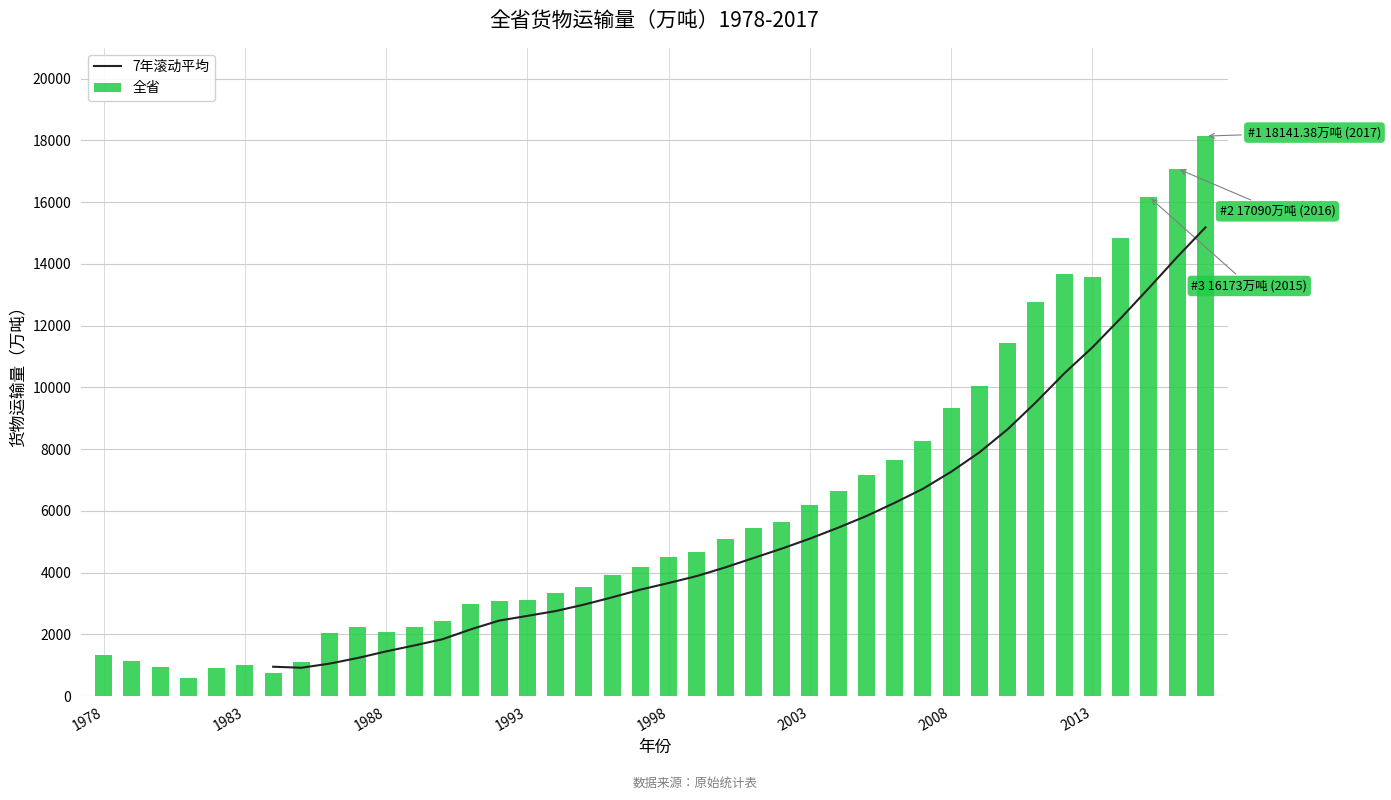

At which label is 全省 closest to 9361?

2008